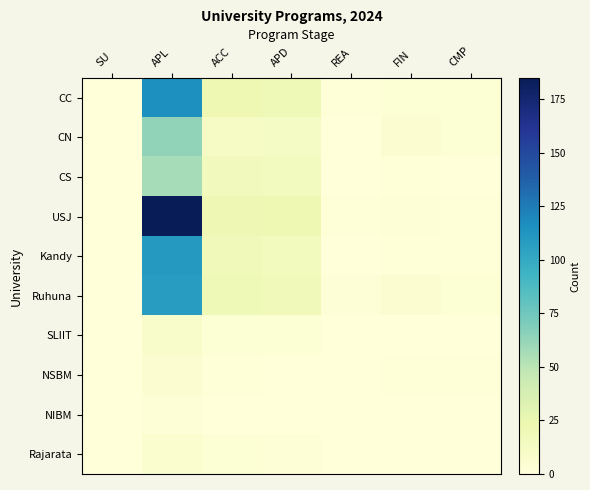

At which category is the sum across all series the highest?

APL